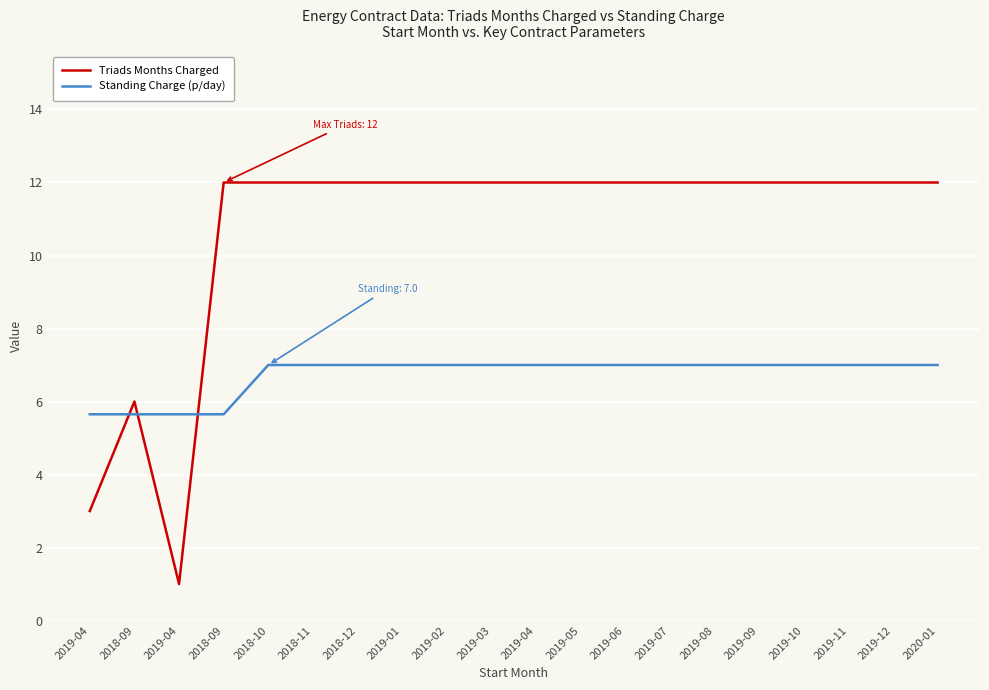

Which series has the largest total across all categories?

Triads Months Charged